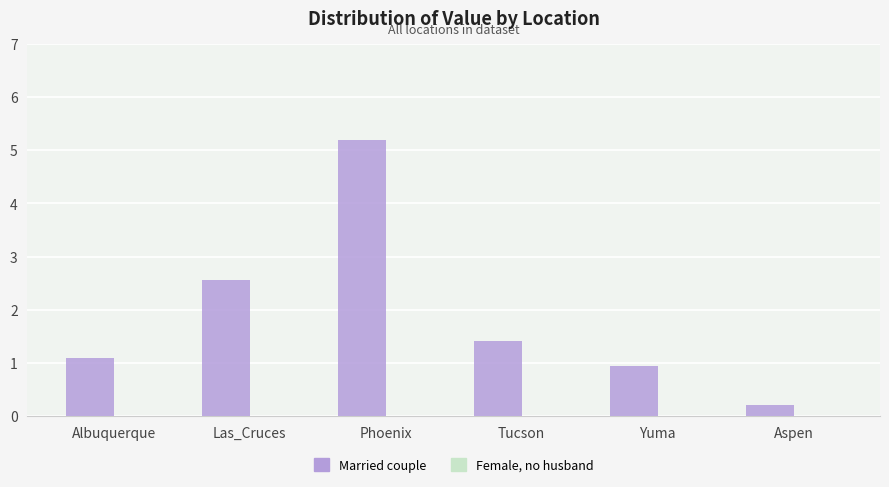

Rank the categories by value from highest to lowest.

Phoenix, Las_Cruces, Tucson, Albuquerque, Yuma, Aspen